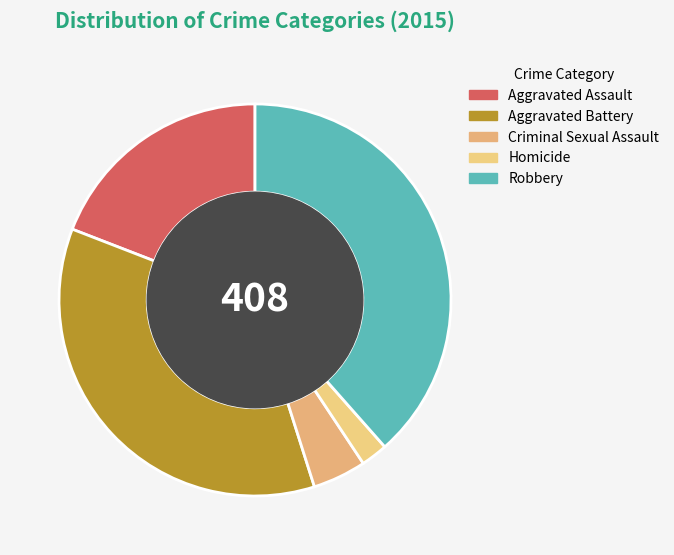

How many segments does this pie chart have?

5